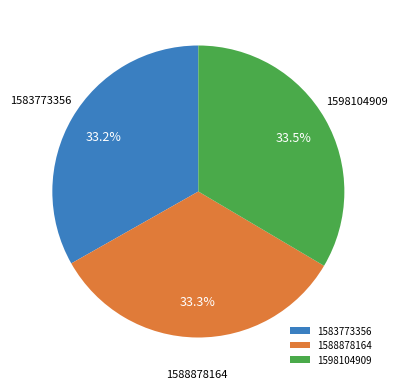

Approximately how many times larger is the value at 1583773356 compared to 1598104909?

1.0